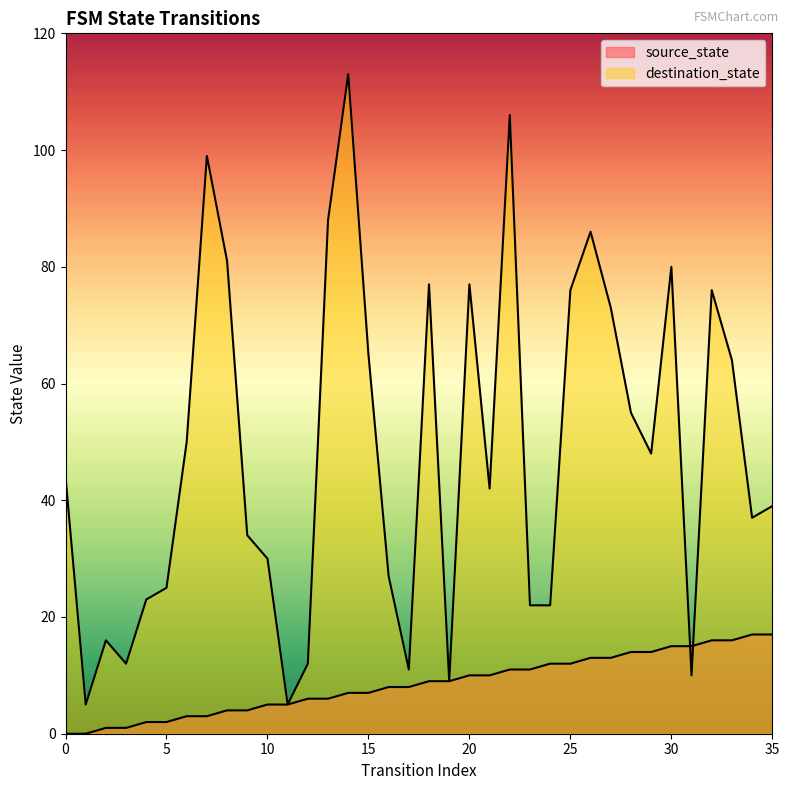

At 5, list the series in order from smallest to largest.

source_state, destination_state